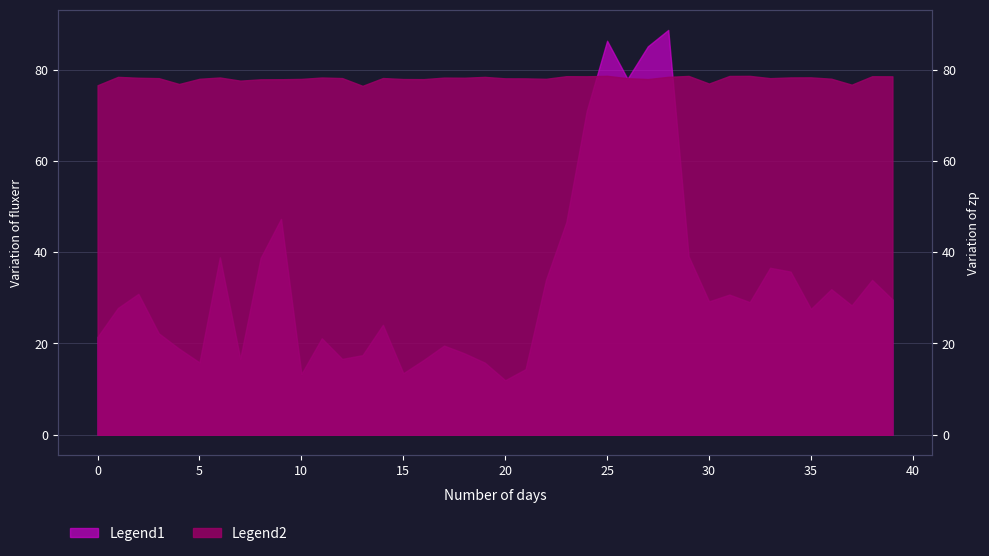

The value of zp at 14 is 21.1. True or false?

False